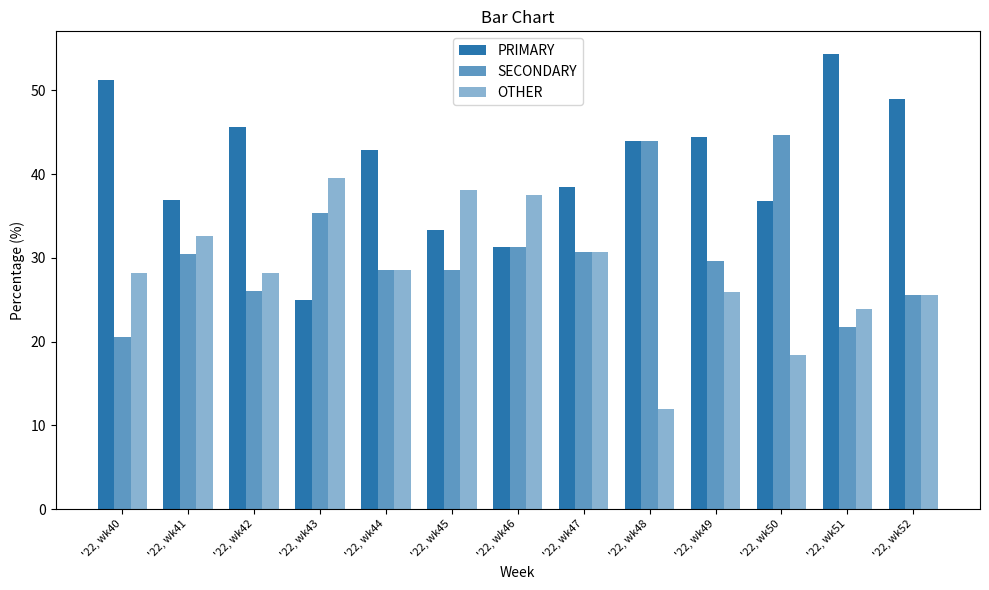

At which label is OTHER closest to 25?

'22, wk52